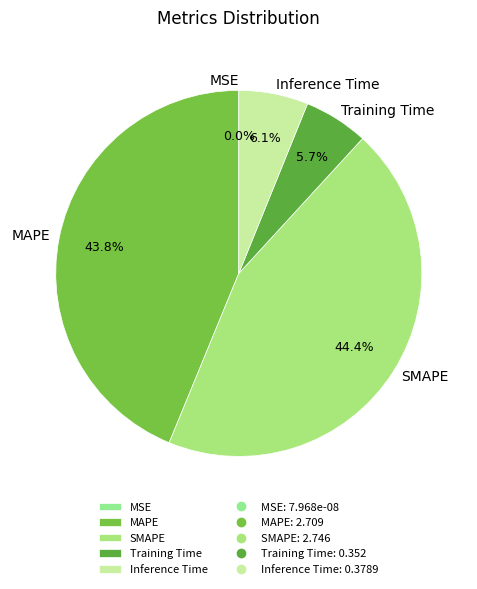

To the nearest percent, what is the average slice percentage?

20%